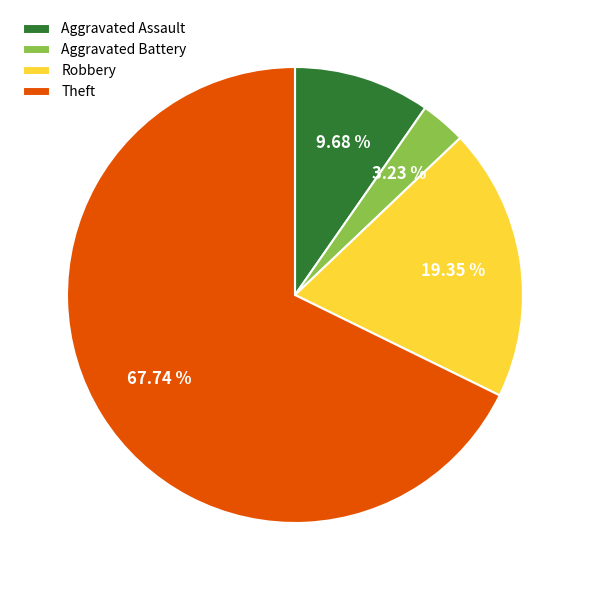

To the nearest percent, what is the combined percentage of Aggravated Assault and Aggravated Battery?

13%